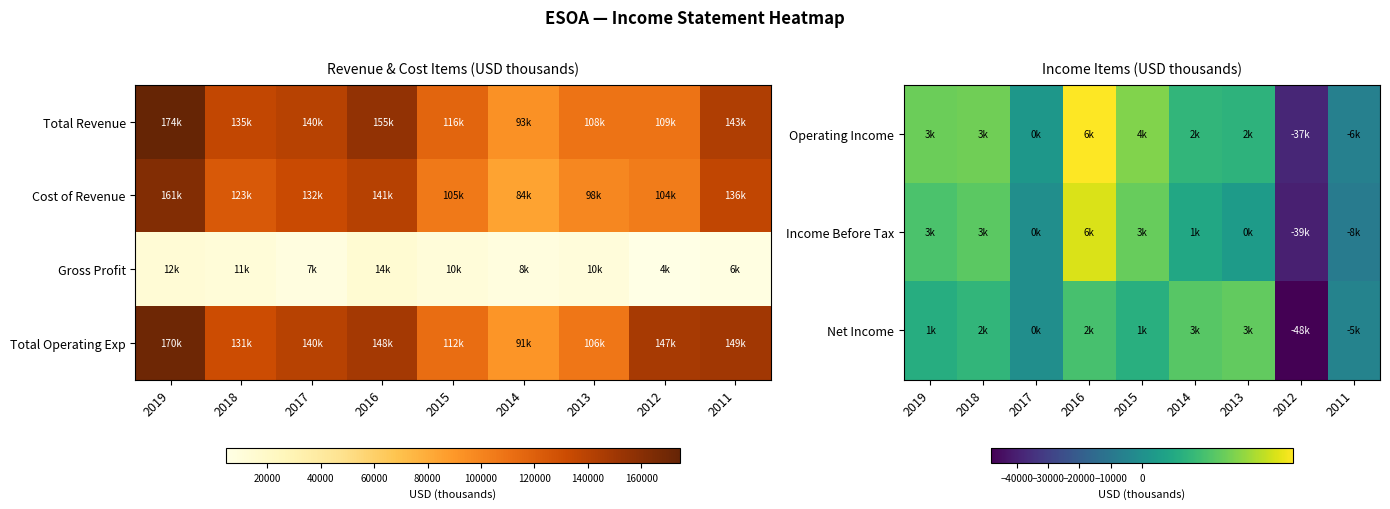

True or false: Net Income has a value of 2200 at 2018.

True